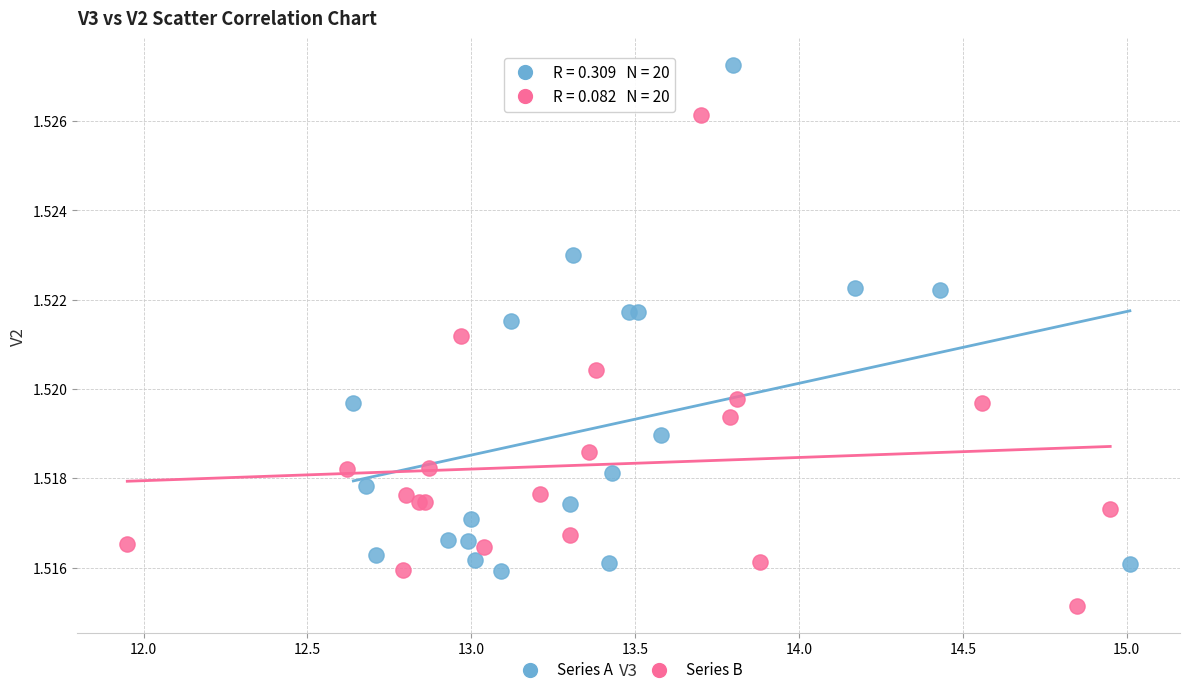

Which series contains the lowest Y value?

Series B